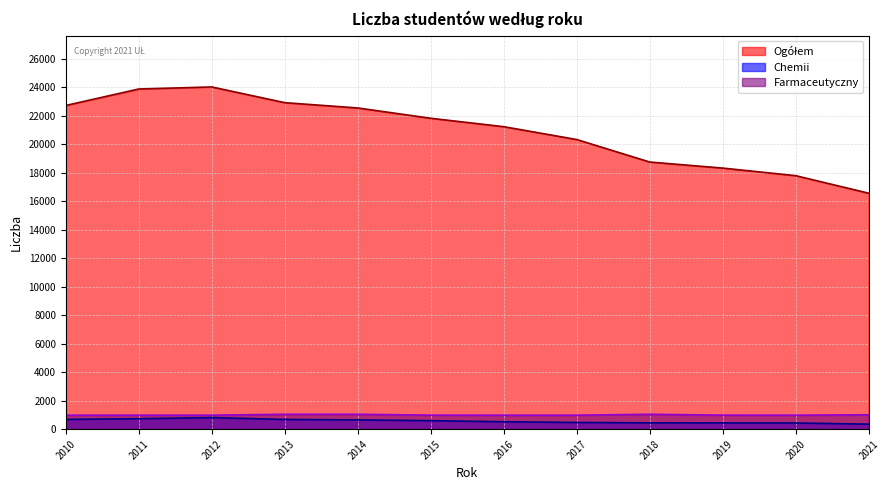

Which has a higher value, 2012 or 2013?

2012